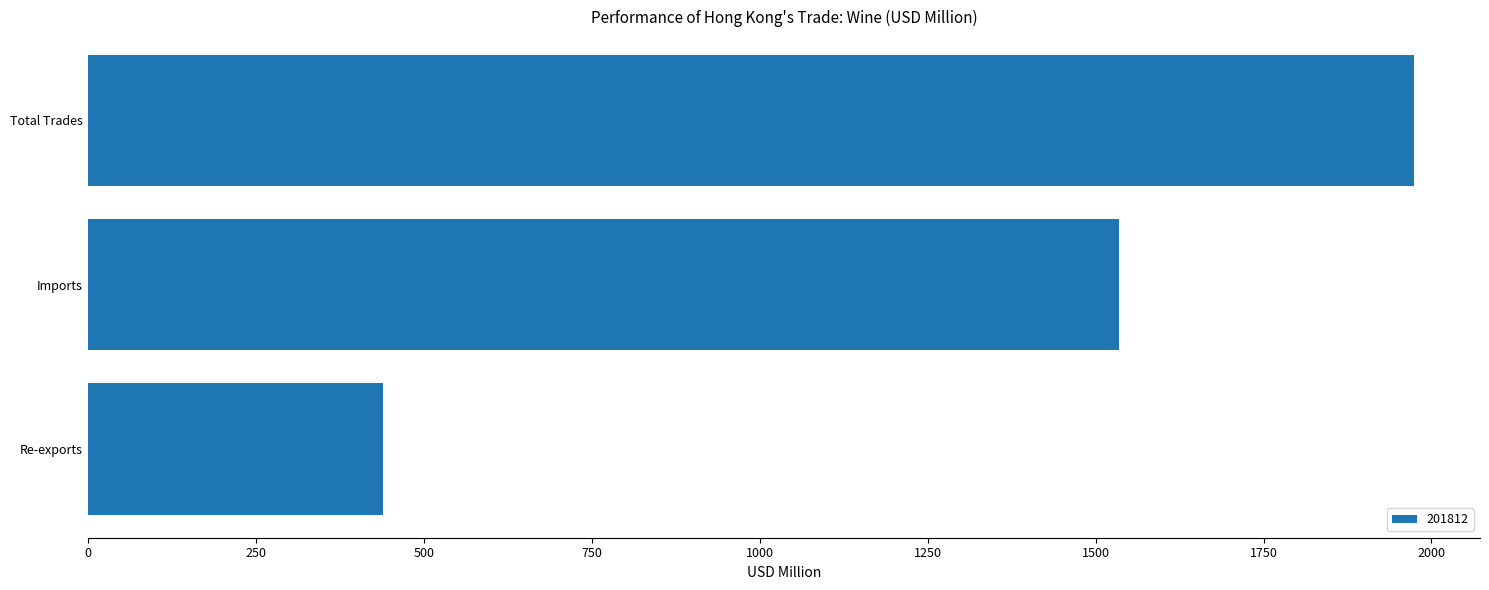

True or false: the data shows 878.7 at Imports.

False